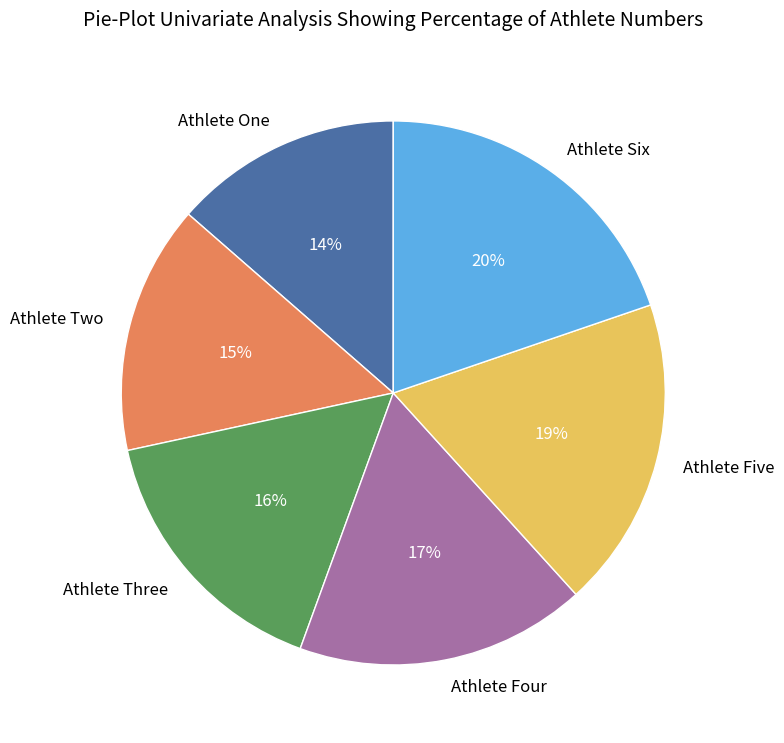

Approximately how many times larger is the value at Athlete Five compared to Athlete Three?

1.2